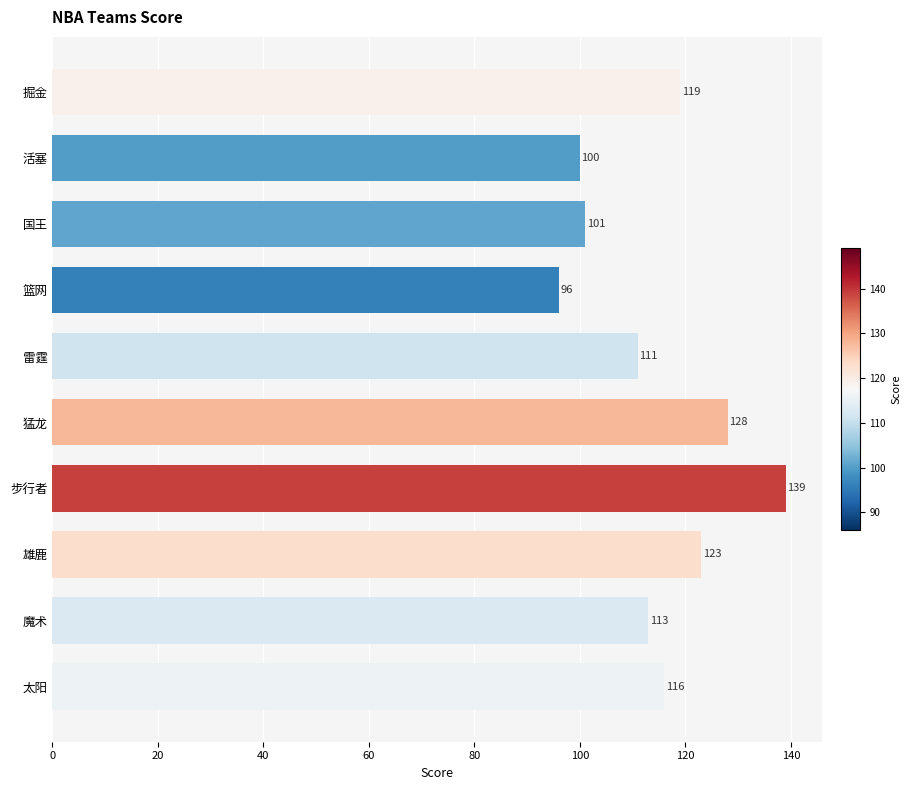

What position from the bottom is 魔术?

2